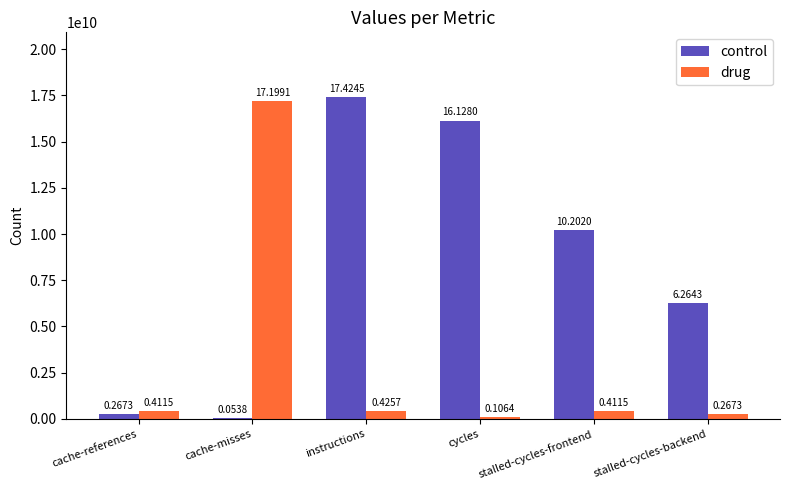

What position from the right is cache-references?

6